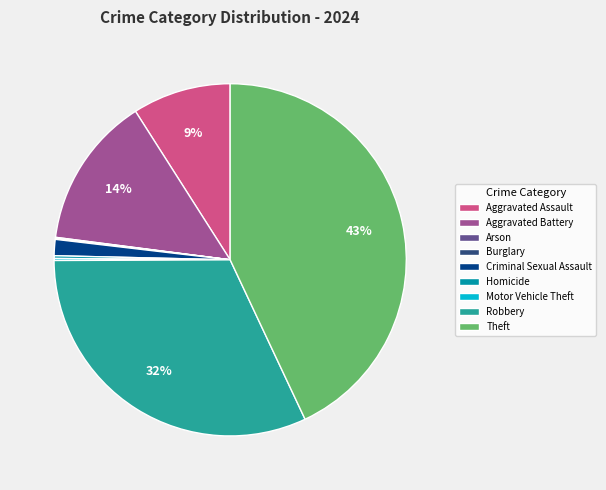

Is it true that Aggravated Battery is 3% of the pie?

False